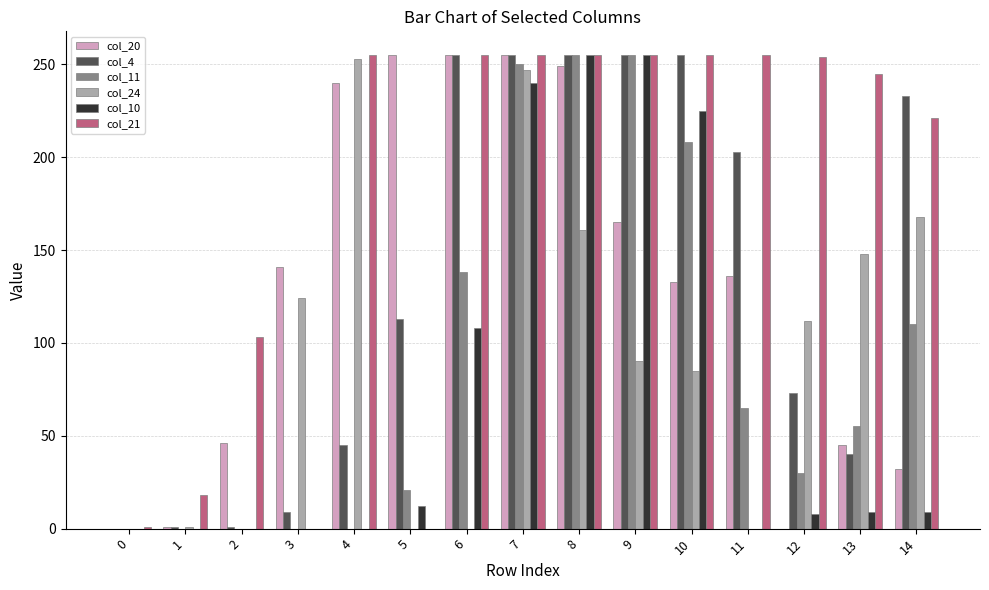

What is the maximum value shown in the chart?

255